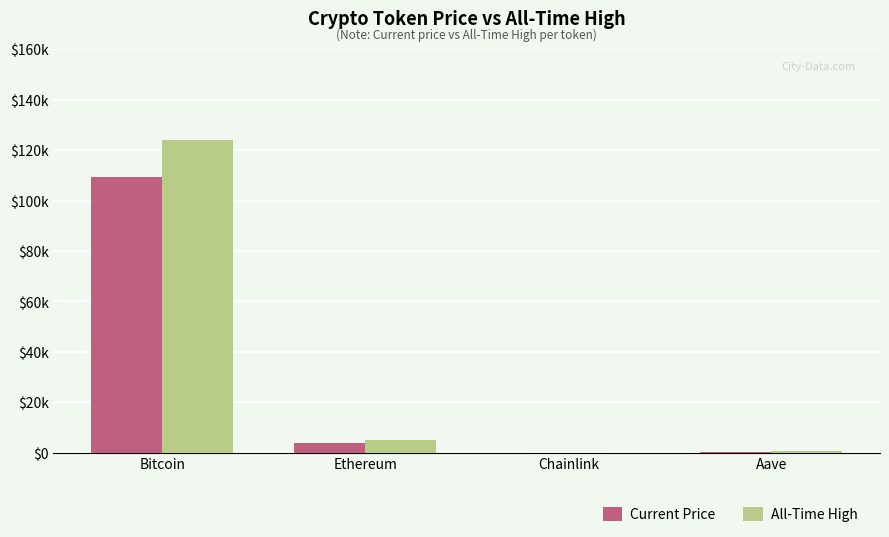

What is the difference between the maximum and second lowest values in the Current Price series?

109200.5